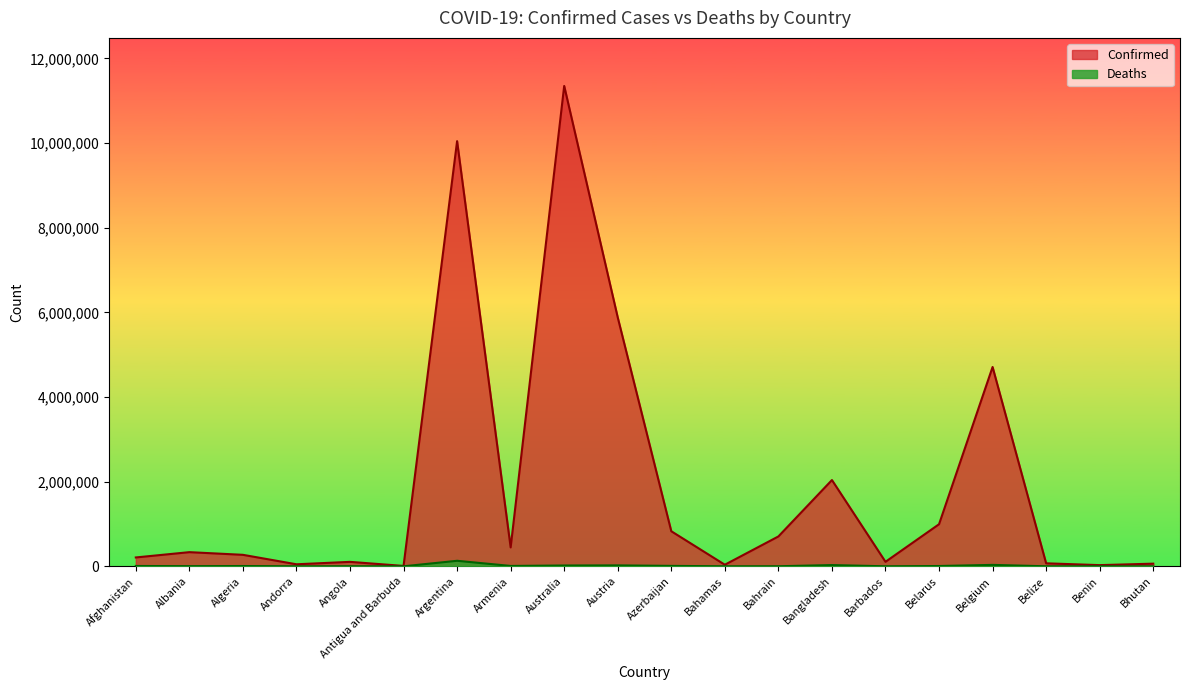

Where is Confirmed nearest to the value 5678402?

Austria